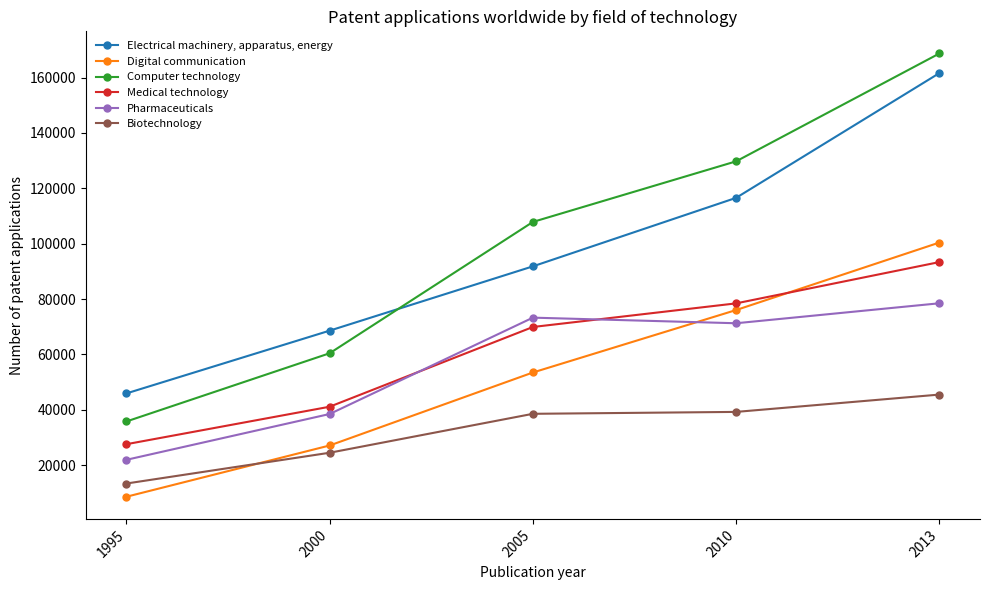

What is the spread (max minus min) of values at 2013?

123237